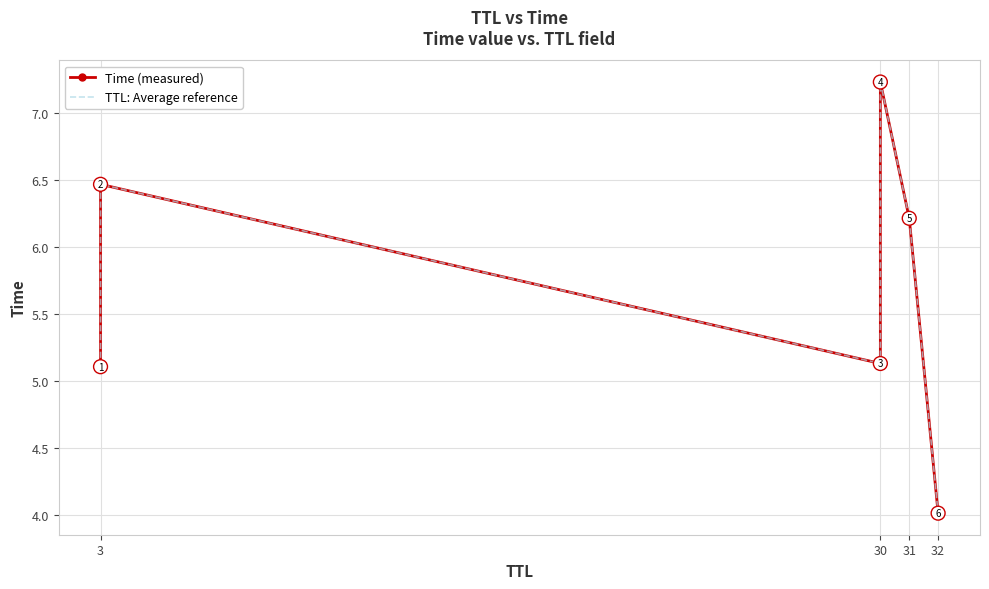

Reading left to right, what are all the values shown in this chart?

Time (measured): 5.1	6.5	5.1	7.2	6.2	4.0
TTL: Average reference: 5.1	6.5	5.1	7.2	6.2	4.0